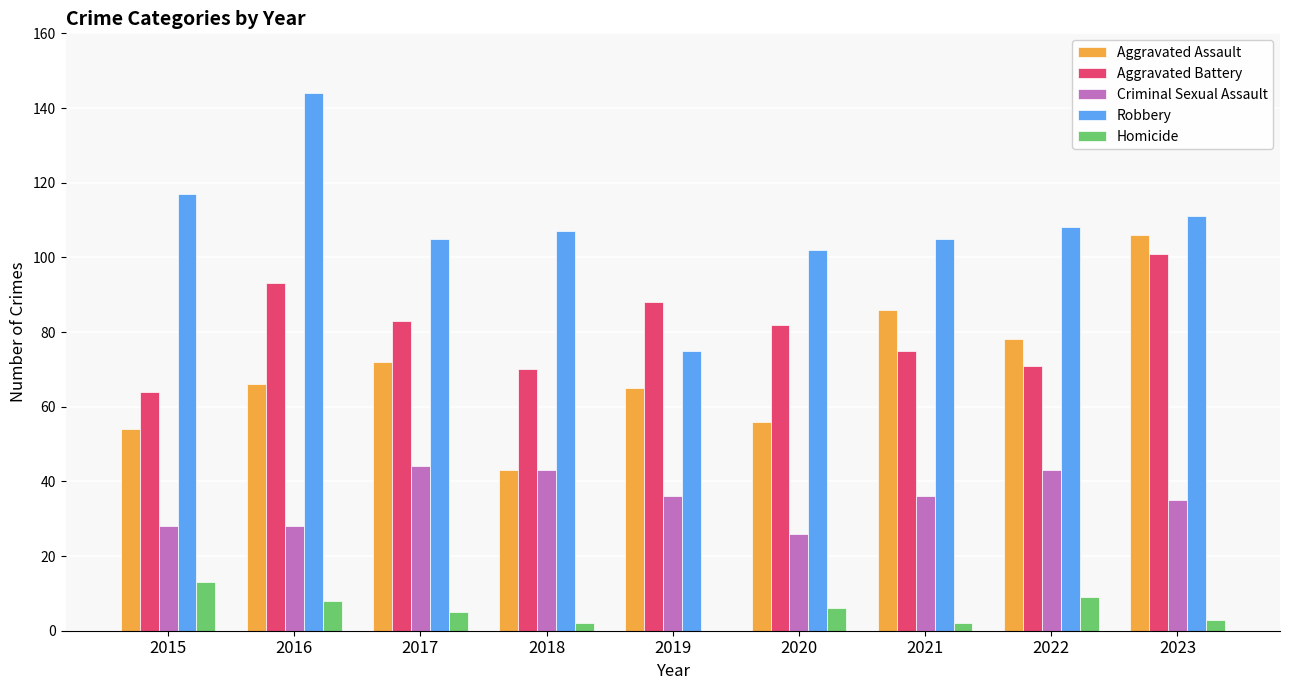

Does the chart contain stacked bars?

No